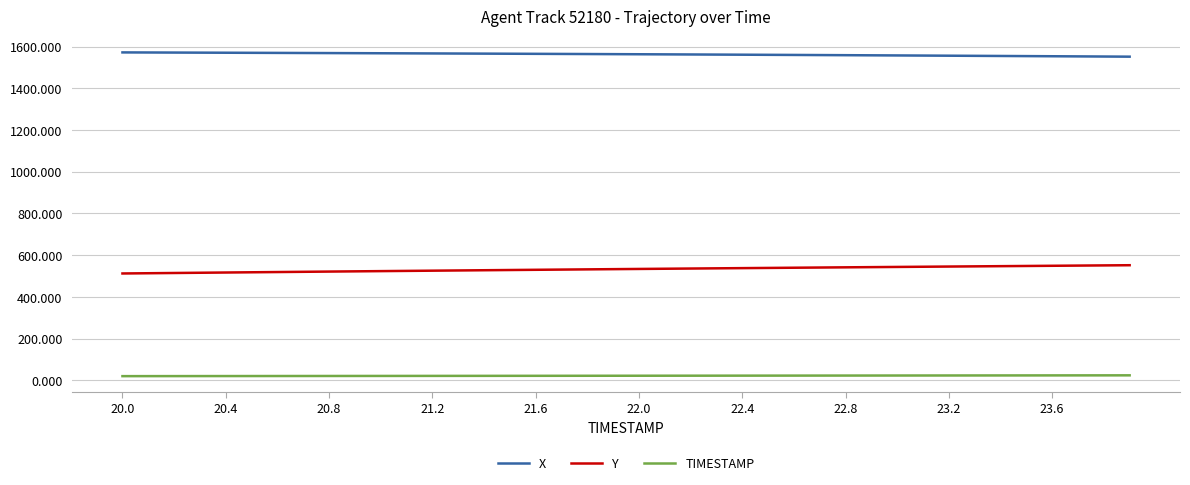

Rank the series by their average value, from lowest to highest.

TIMESTAMP, Y, X